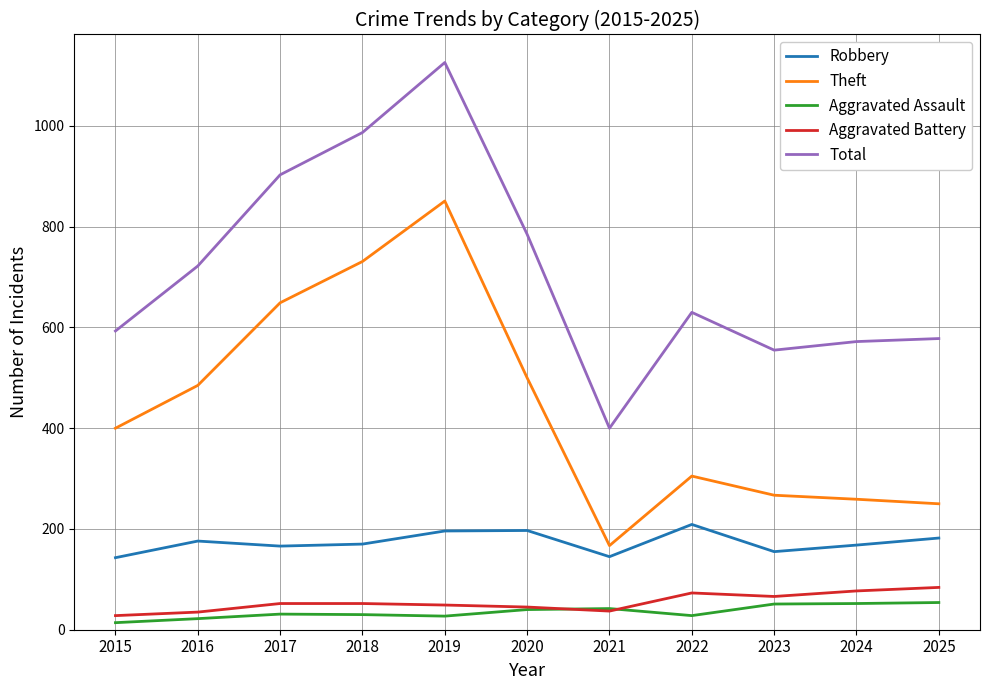

Which series has the largest range (max minus min)?

Total